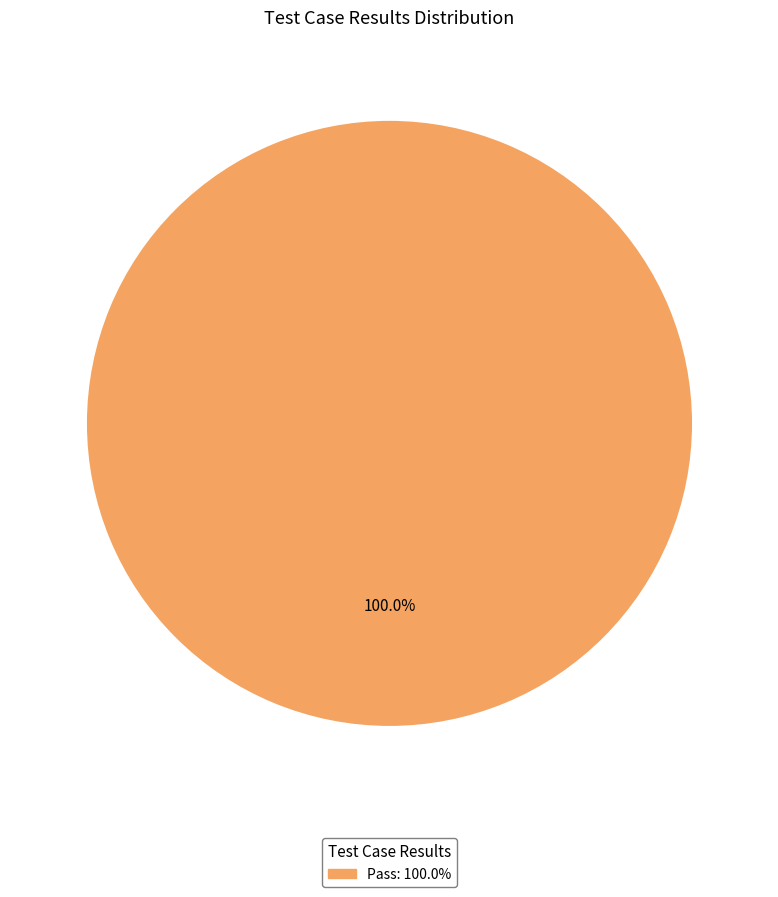

Rank the categories by value from lowest to highest.

Pass: 100.0%